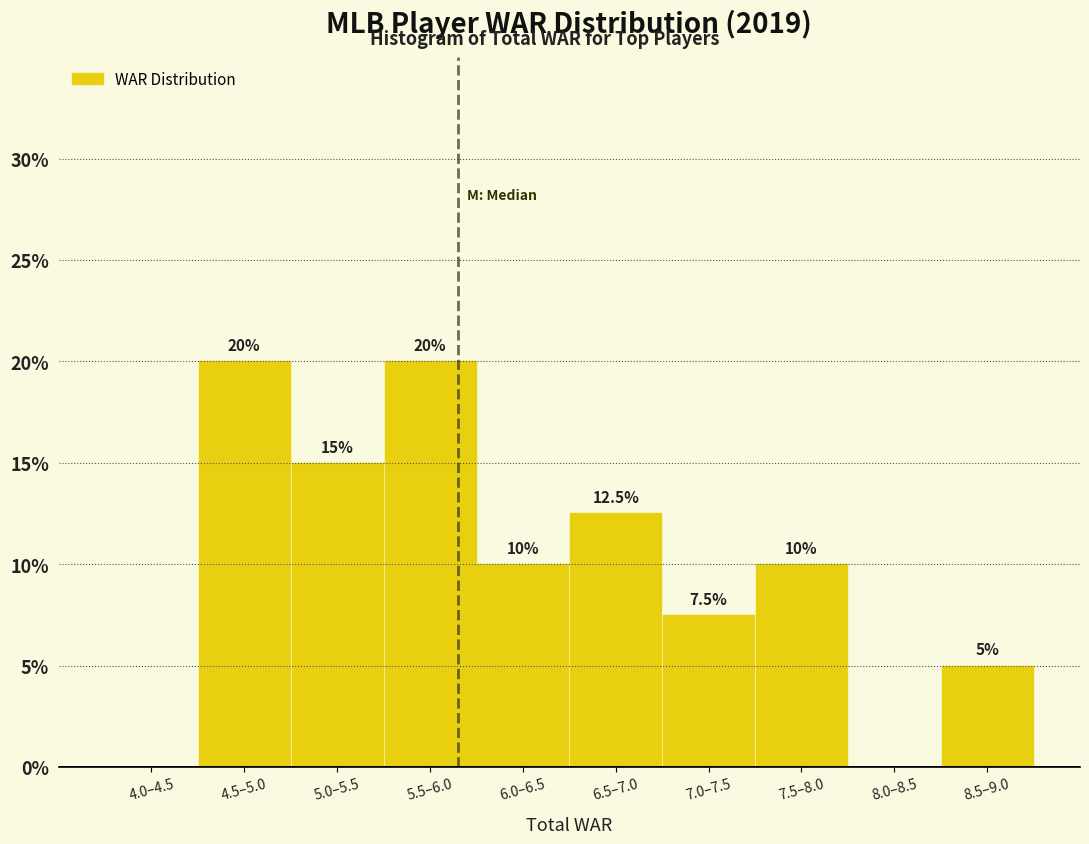

Reading left to right, extract all data points from this chart.

4.0–4.5=0.0	4.5–5.0=20.0	5.0–5.5=15.0	5.5–6.0=20.0	6.0–6.5=10.0	6.5–7.0=12.5	7.0–7.5=7.5	7.5–8.0=10.0	8.0–8.5=0.0	8.5–9.0=5.0